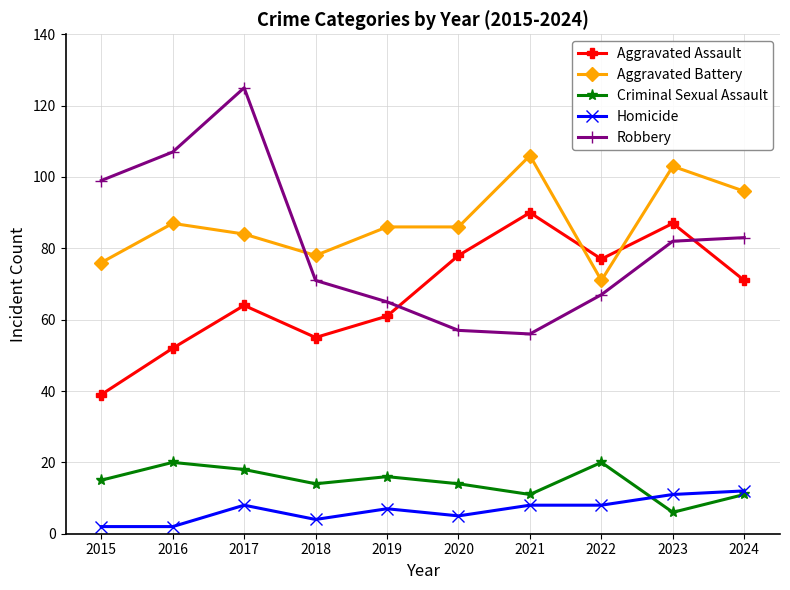

Is the value of Criminal Sexual Assault at 2017 greater than the value of Aggravated Assault at 2021?

No